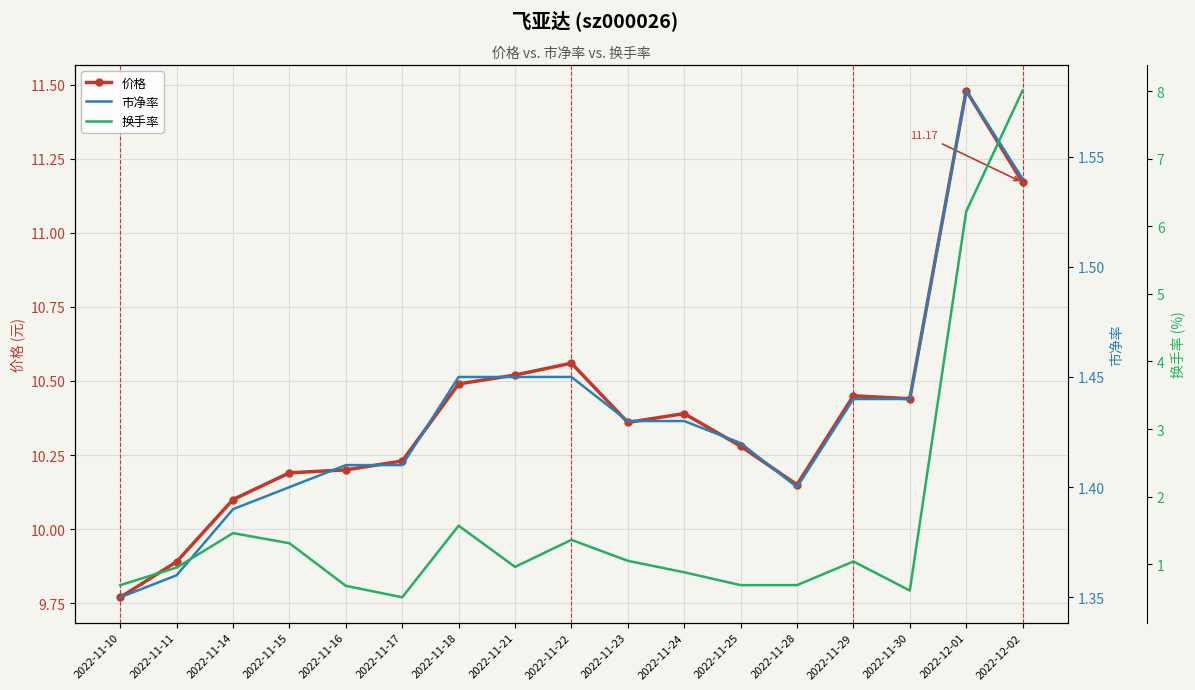

What is the difference between the maximum and minimum values in the 市净率 series?

0.2